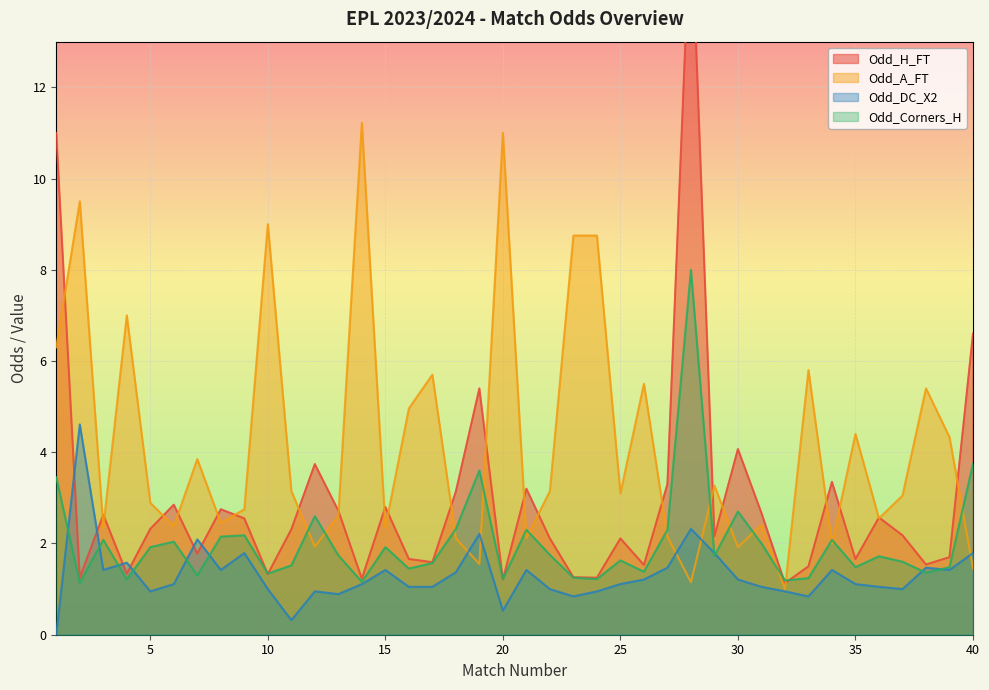

What is the maximum value for Odd_A_FT?

11.2